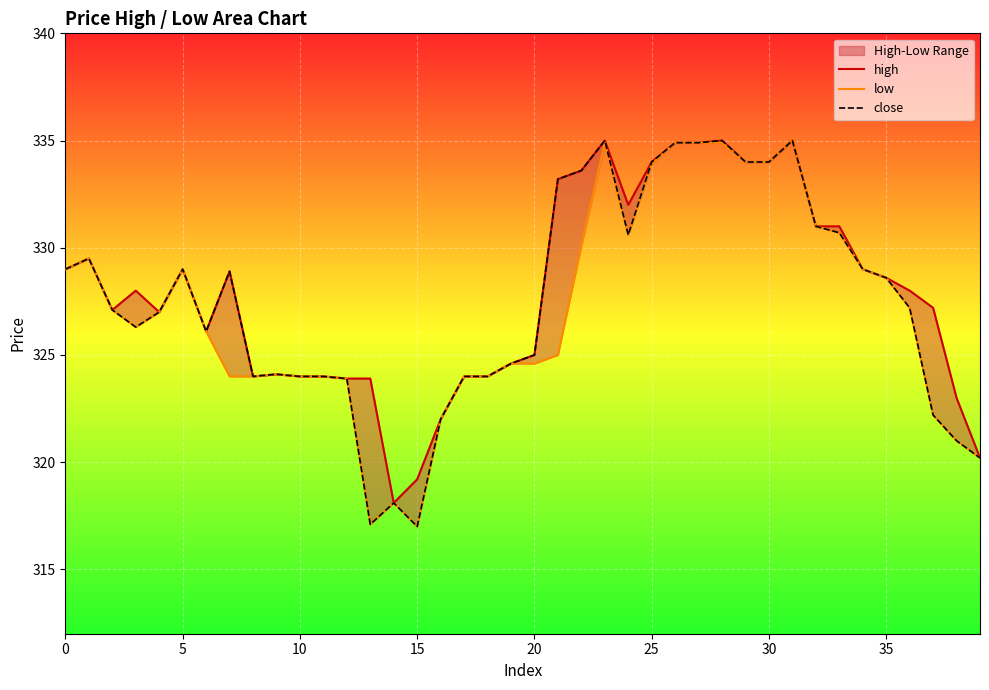

Is this an area chart (filled region under the line)?

No